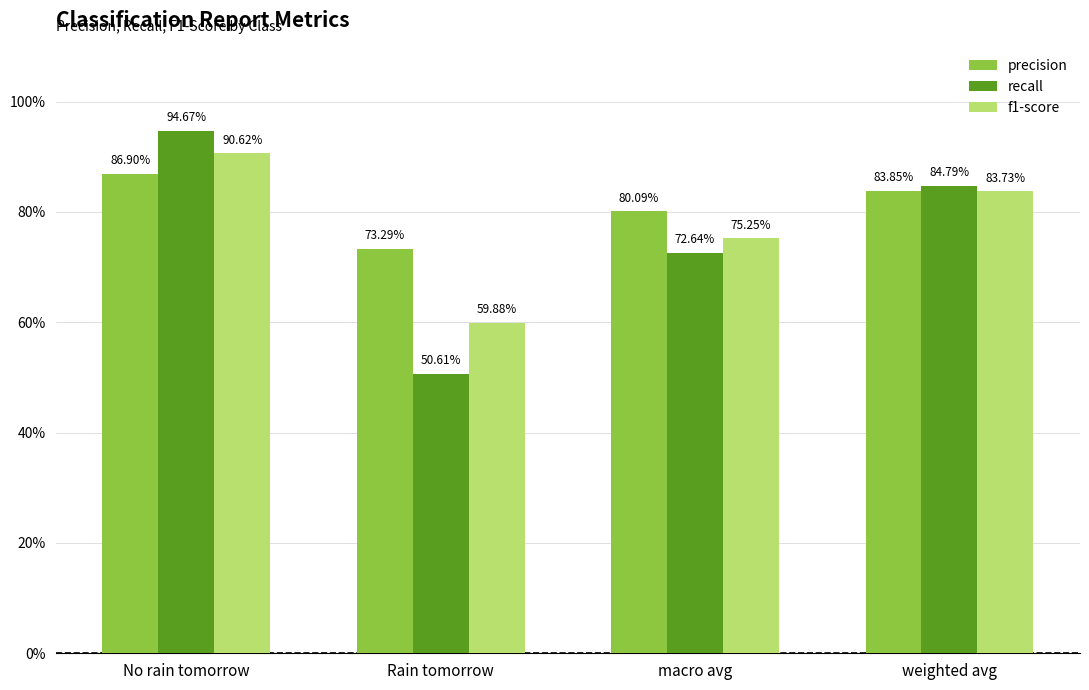

What is the label of the 2nd bar from the left?

Rain tomorrow